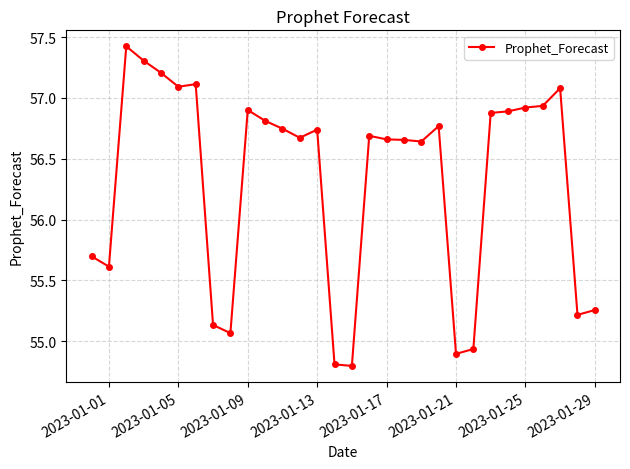

What is the minimum value shown in the chart?

54.8